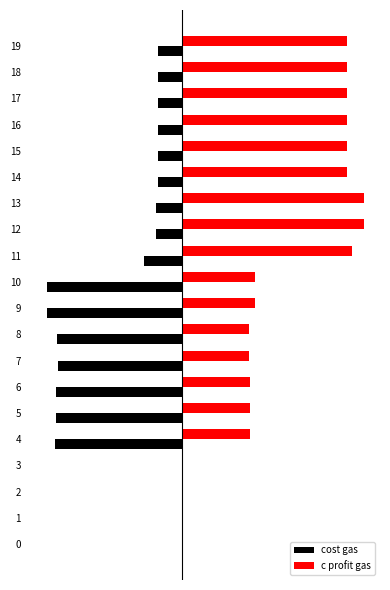

List the series in order of their peak value, highest first.

c profit gas, cost gas